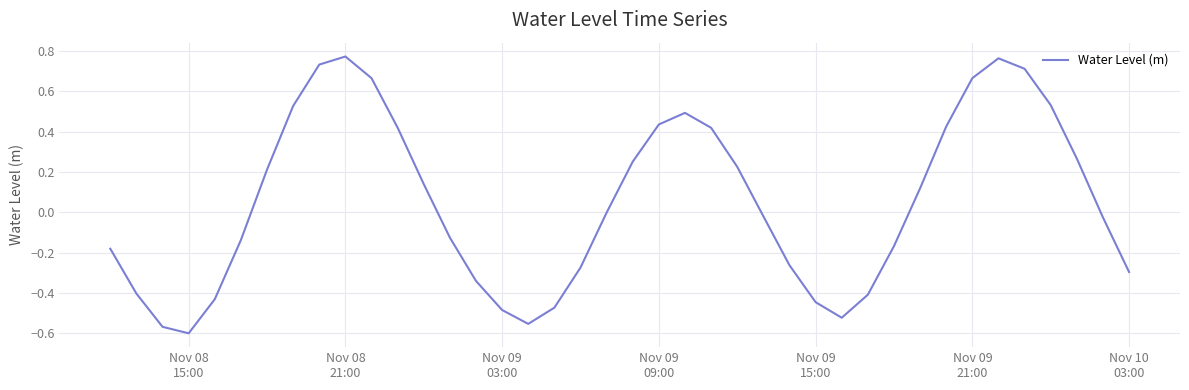

What is the difference between the maximum and minimum values?

1.4